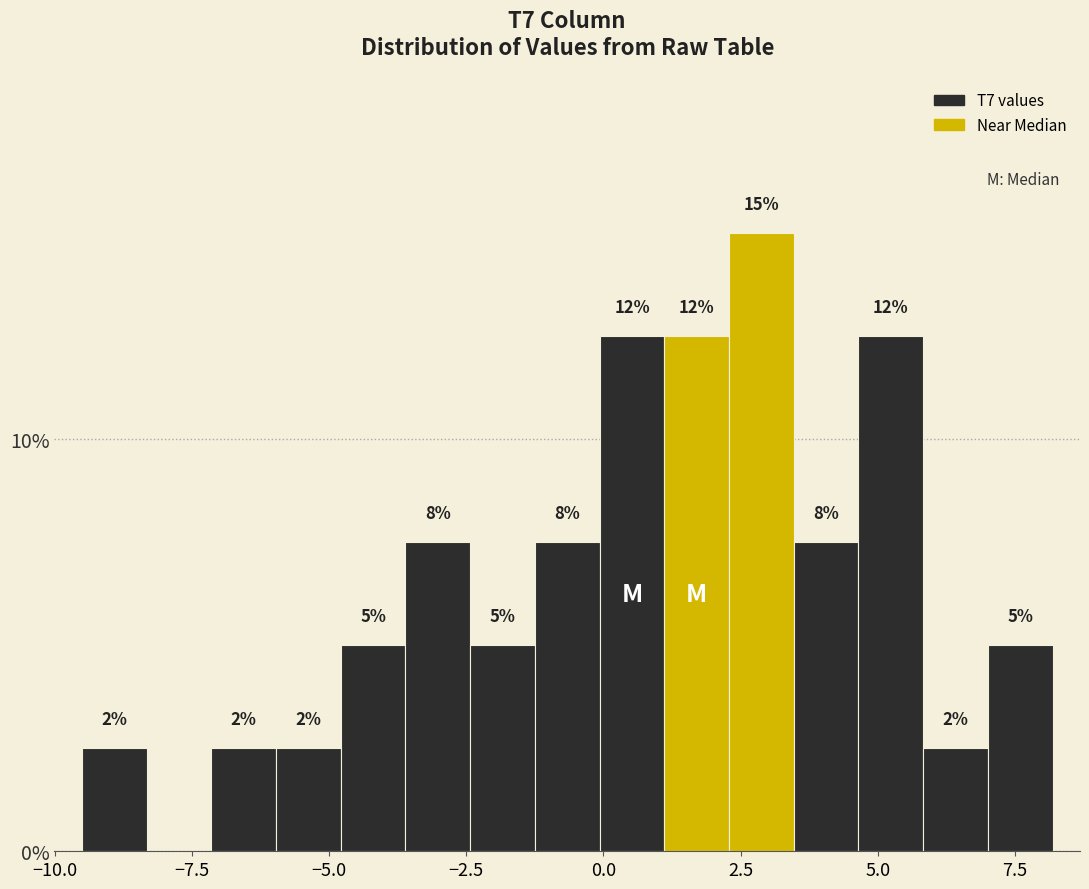

Around what value on the x-axis is the tallest bar? Give the approximate position of its centre, as read against the axis.

3.0